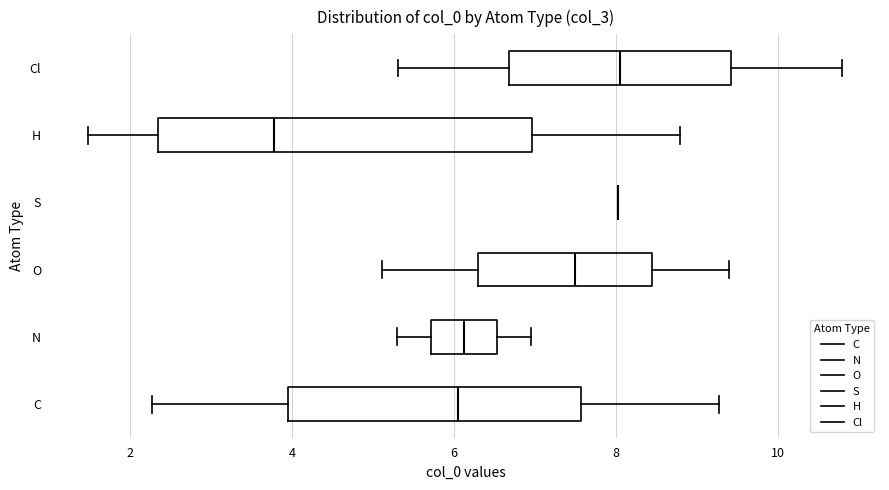

Reading bottom to top, transcribe this box plot: for each box, give where its median line is, the range the box spans, and where its two whiskers end, as read against the x-axis. The values are not printed on the chart, so give them approximately, as read against the axis.

C: median 6.0, box 4.0 to 7.6, whiskers 2.2 to 9.2
N: median 6.2, box 5.8 to 6.6, whiskers 5.2 to 7.0
O: median 7.4, box 6.4 to 8.4, whiskers 5.2 to 9.4
S: box collapsed to a line at 8.0, whiskers 8.0 to 8.0
H: median 3.8, box 2.4 to 7.0, whiskers 1.4 to 8.8
Cl: median 8.0, box 6.6 to 9.4, whiskers 5.4 to 10.8